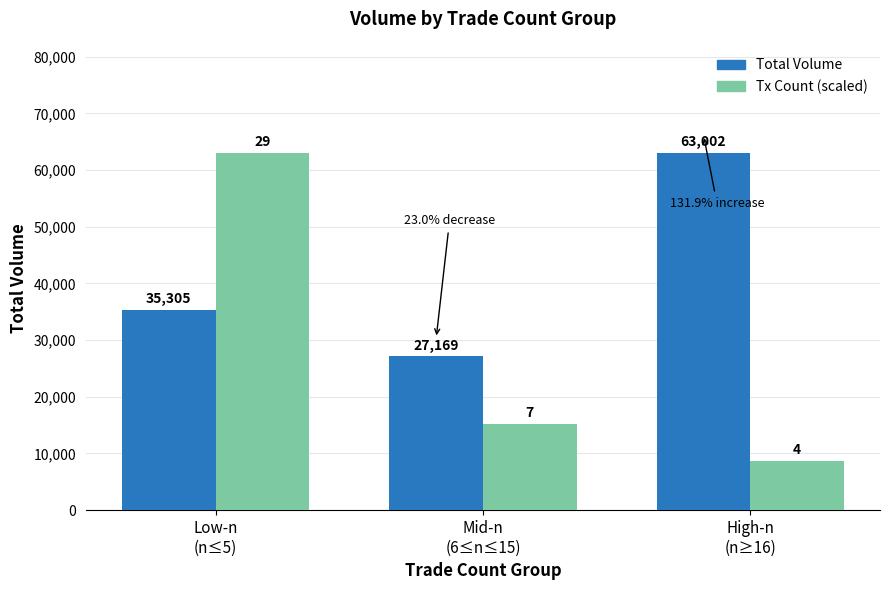

What is the sum of all Tx Count (scaled) values?

86899.3